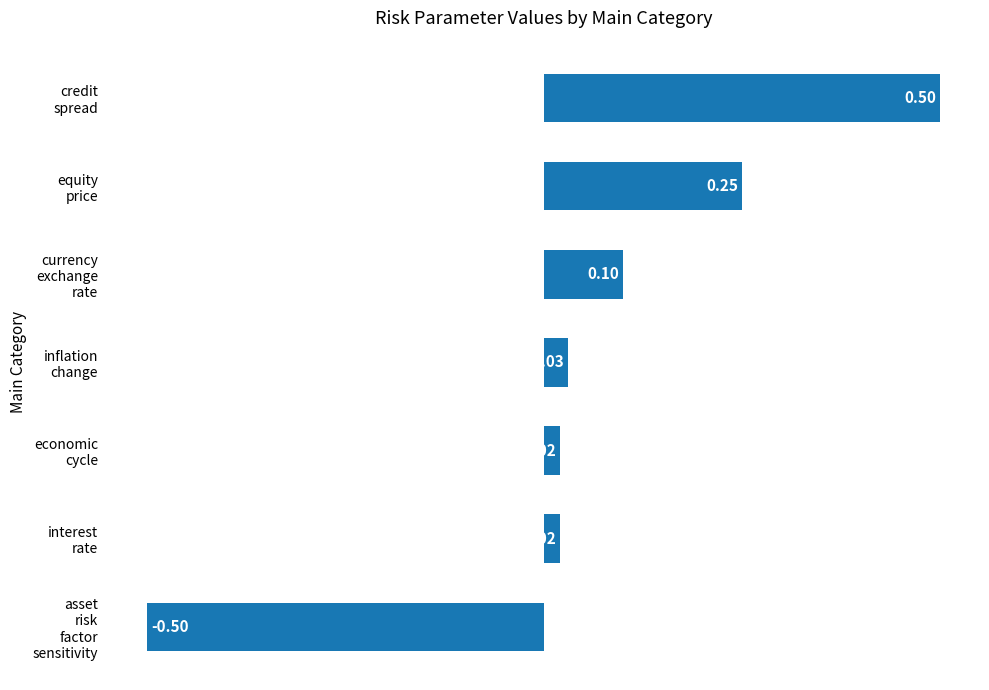

What is the difference between the maximum and minimum values?

1.0